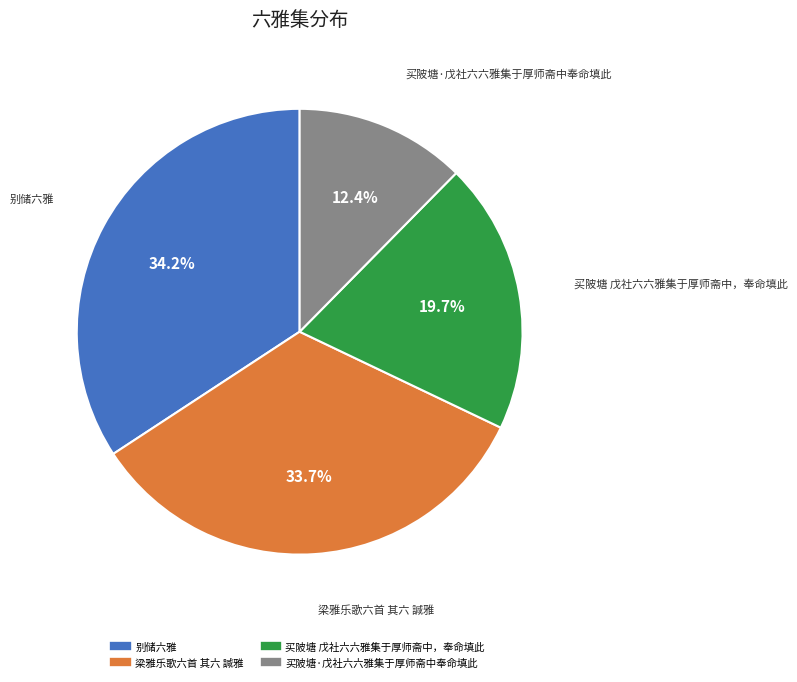

What is the smallest slice in the pie chart?

买陂塘·戊社六六雅集于厚师斋中奉命填此